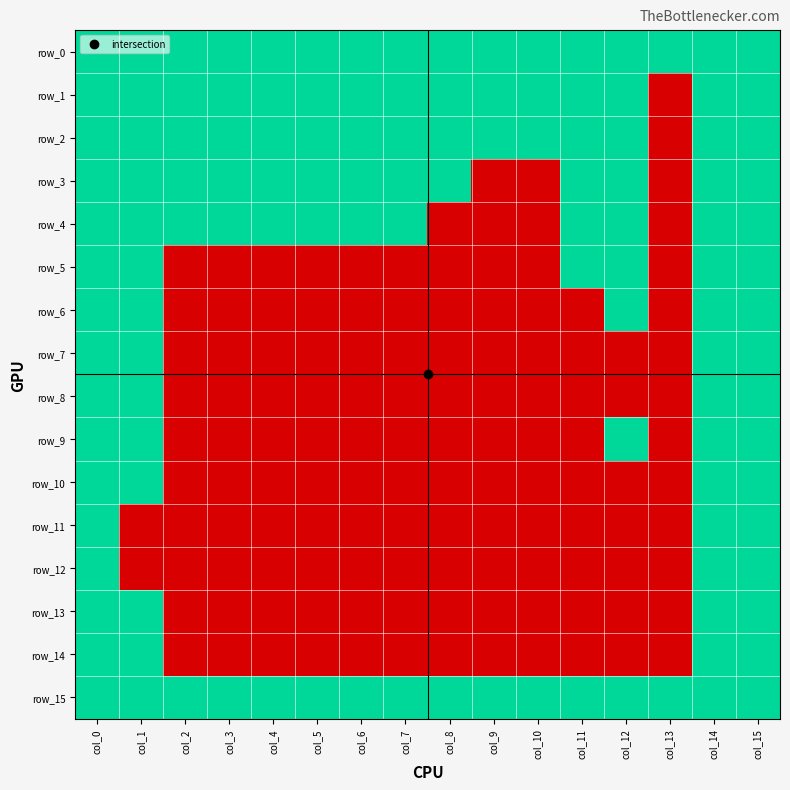

What is the difference between the second highest and second lowest values in the row_12 series?

1